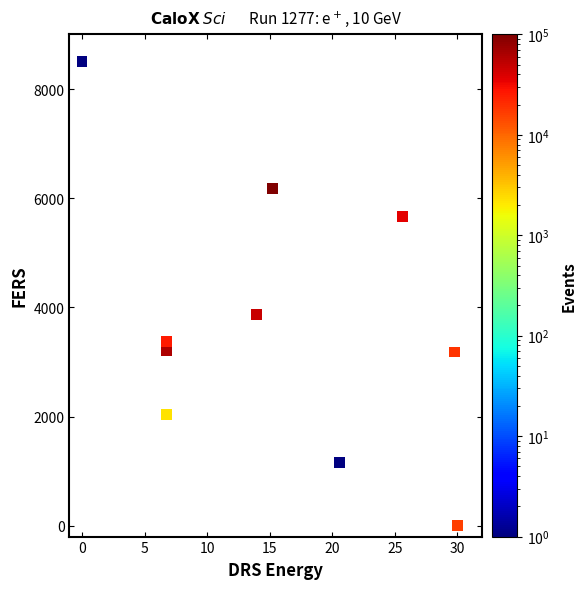

What Y value in the scatter plot is closest to 4249?

3865.8